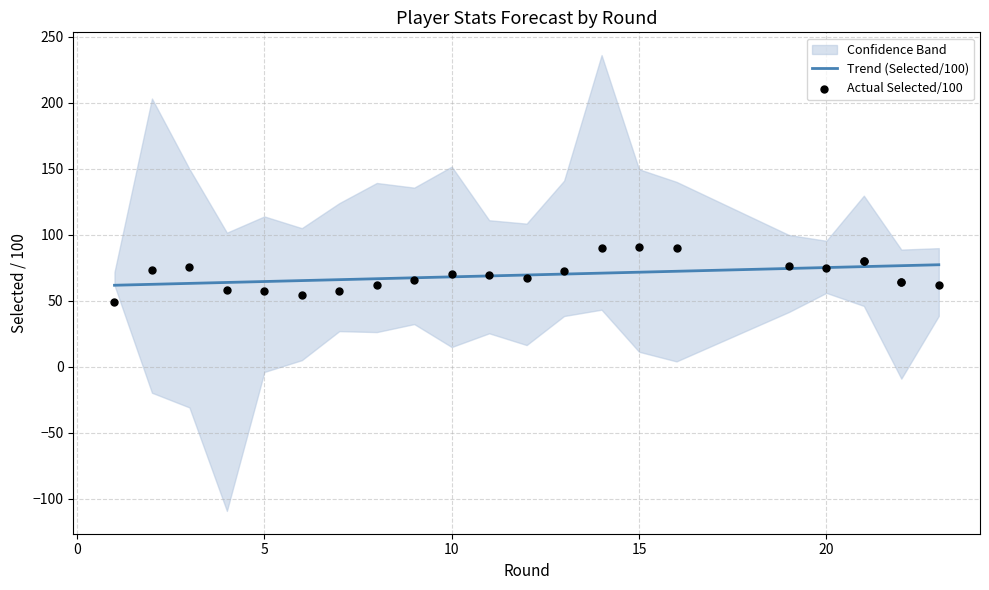

At which category is the sum across all series the highest?

15